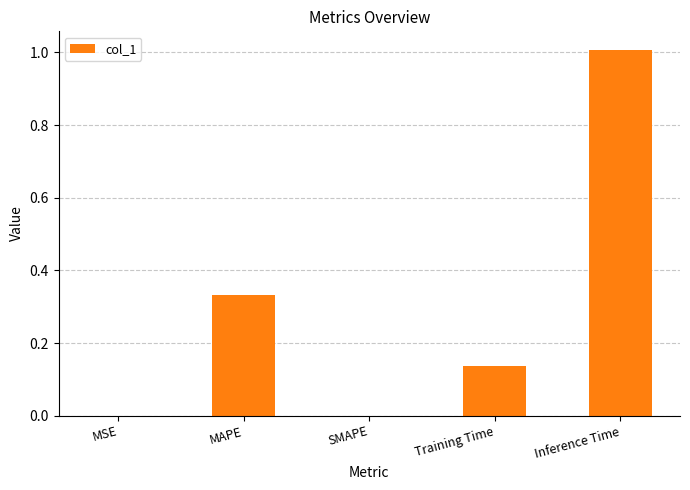

What is the change in value from MAPE to SMAPE?

-0.3